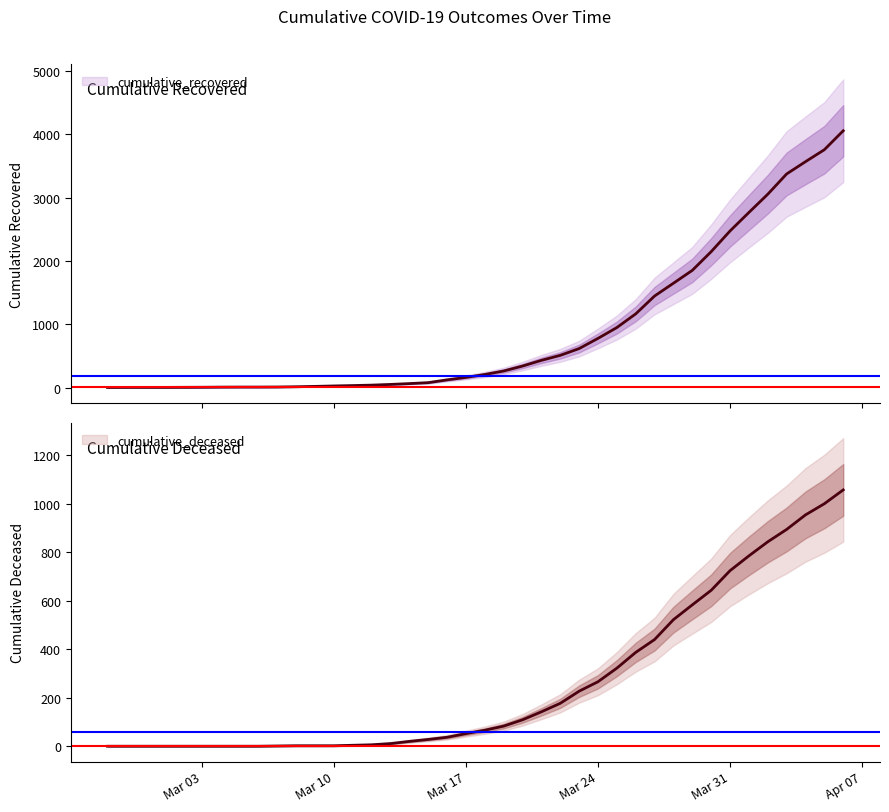

Is it true that cumulative_deceased equals 1 at Mar 10?

False